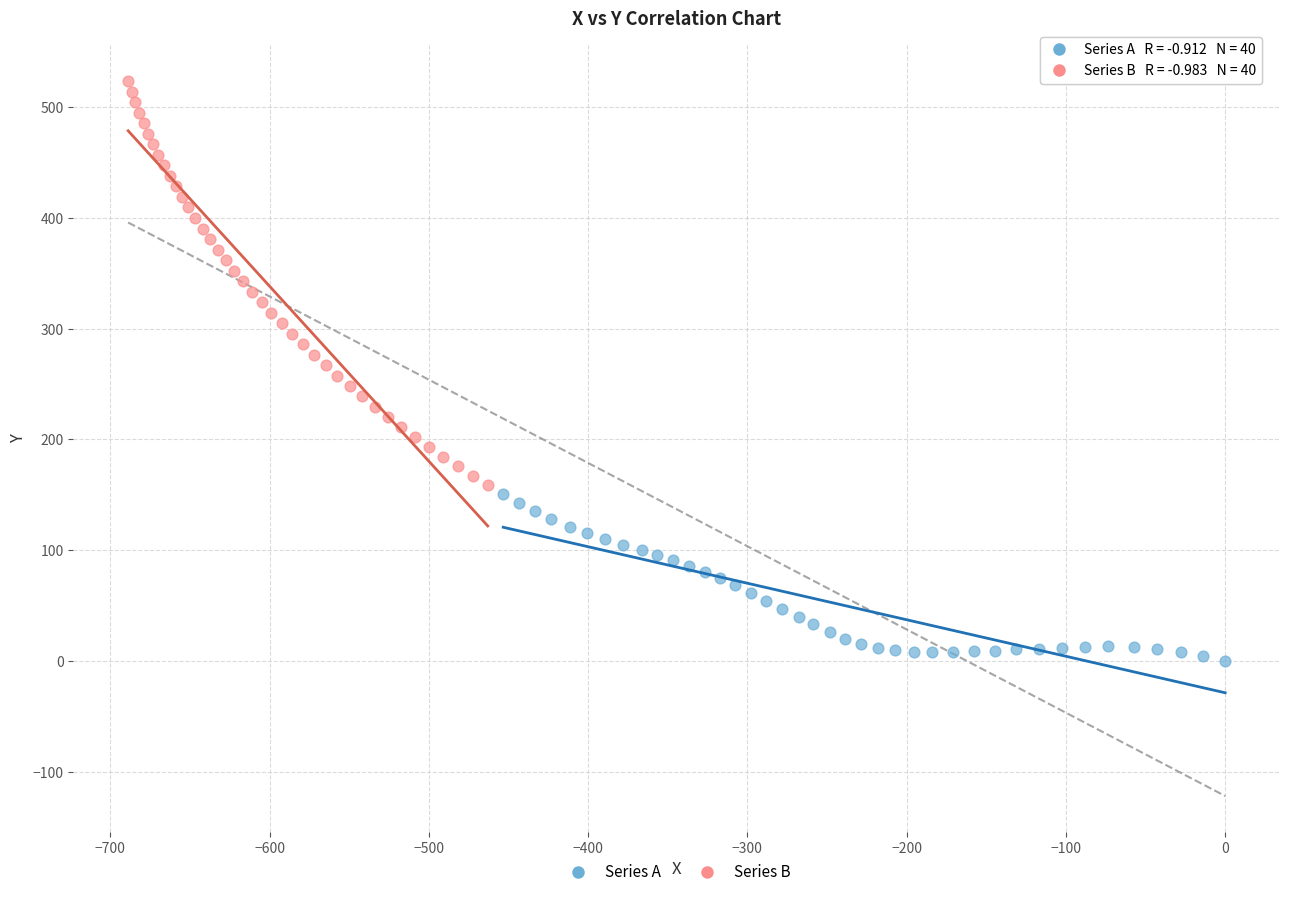

Which series contains the highest Y value?

Series B